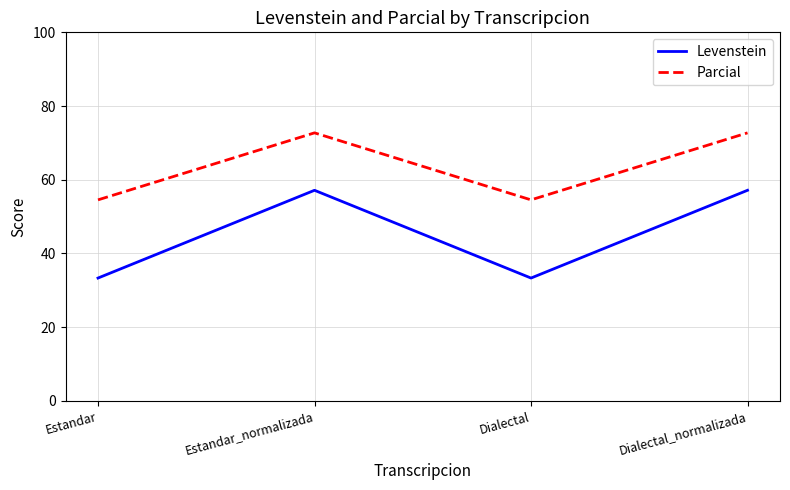

Reading right to left, list all the values displayed in this chart.

Levenstein: 57.1	33.3	57.1	33.3
Parcial: 72.7	54.5	72.7	54.5